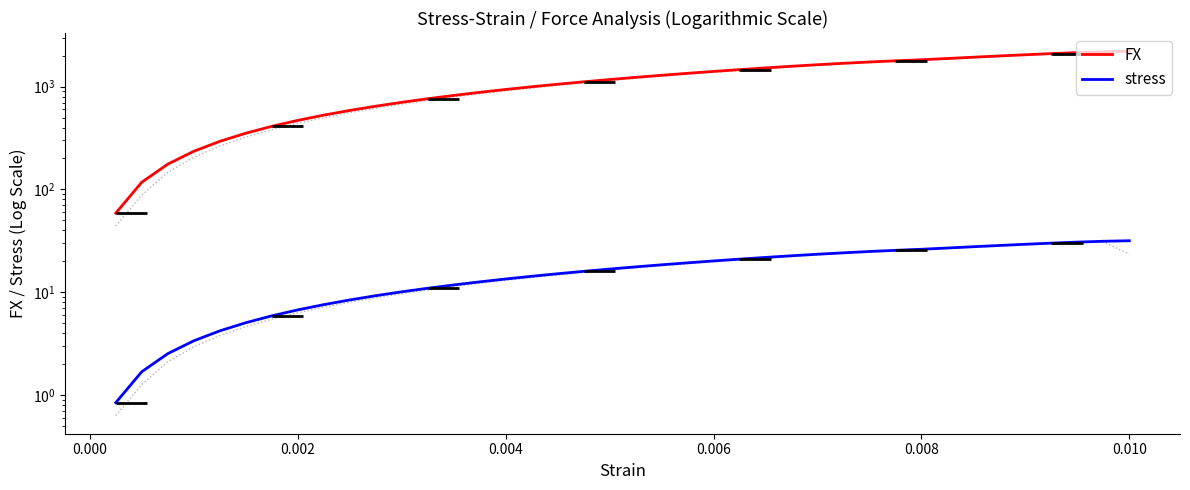

At which category is the sum across all series the highest?

0.010